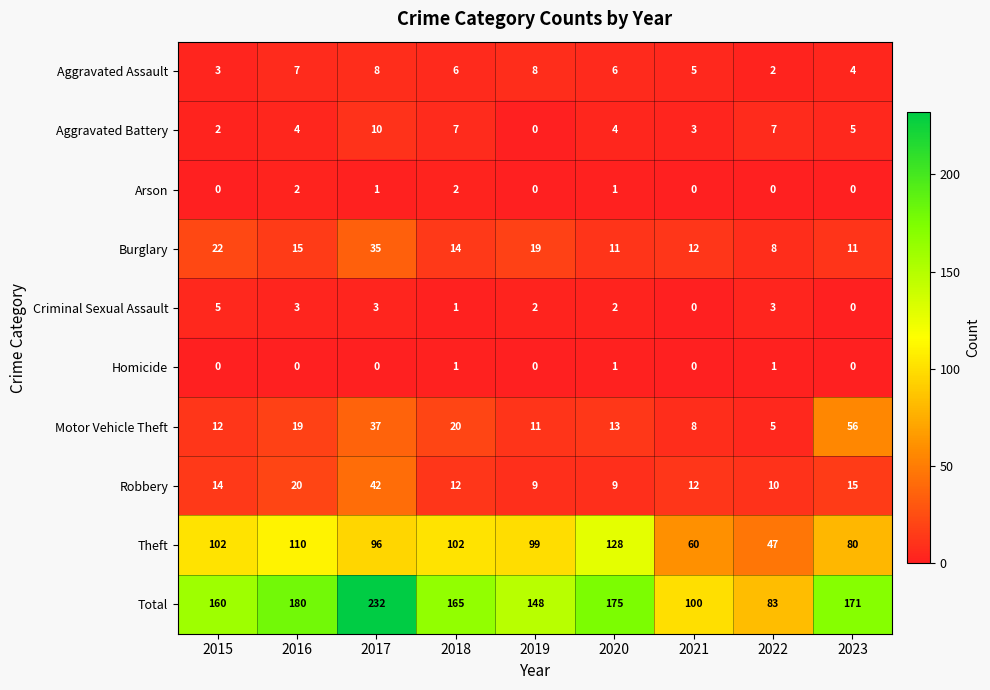

At which label does Robbery first exceed 12?

2015